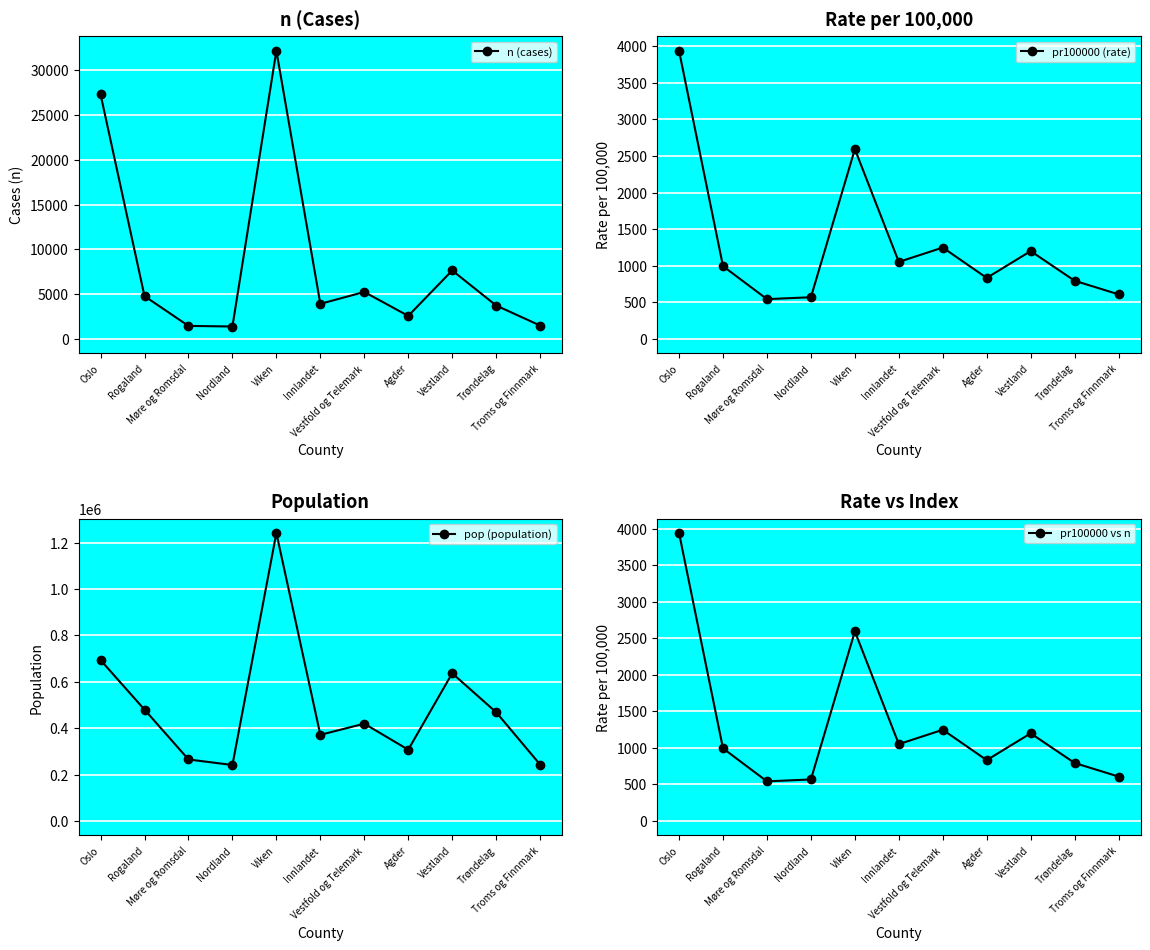

Which category has the highest value in the n (cases) series?

Viken